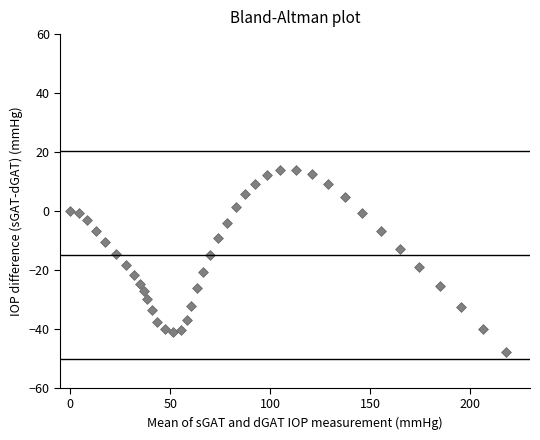

What is the range of Y values (max minus min)?

61.6